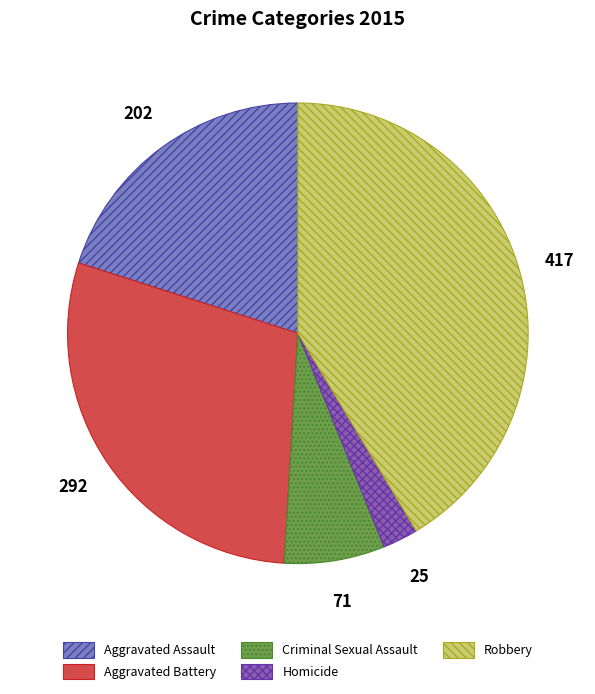

Is Criminal Sexual Assault the majority of the pie?

No